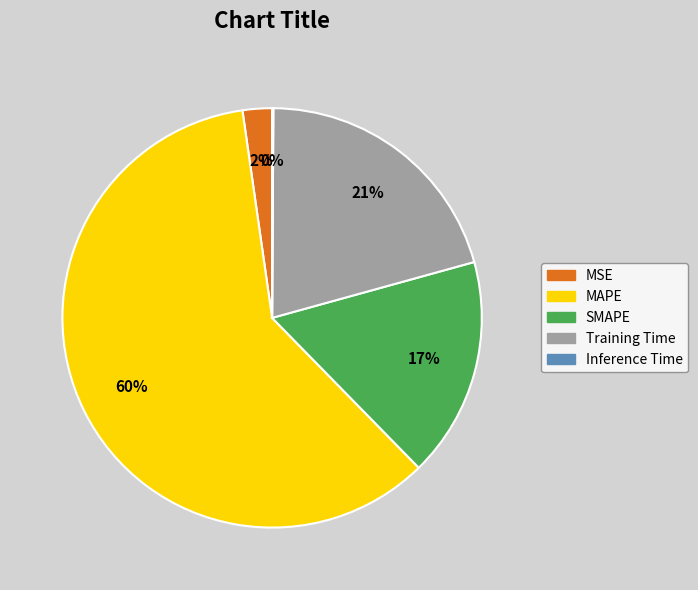

To the nearest percent, what is the average slice percentage?

20%